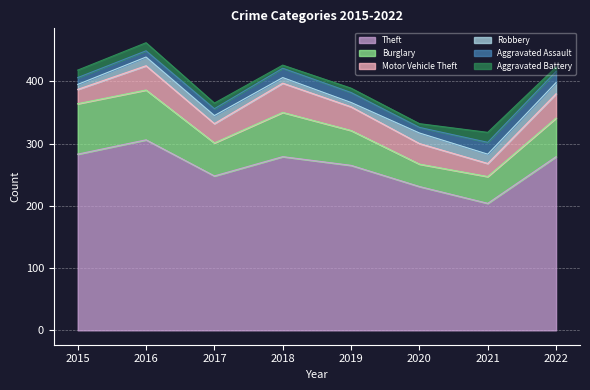

List the series in order of their peak value, lowest first.

Aggravated Battery, Robbery, Aggravated Assault, Motor Vehicle Theft, Burglary, Theft